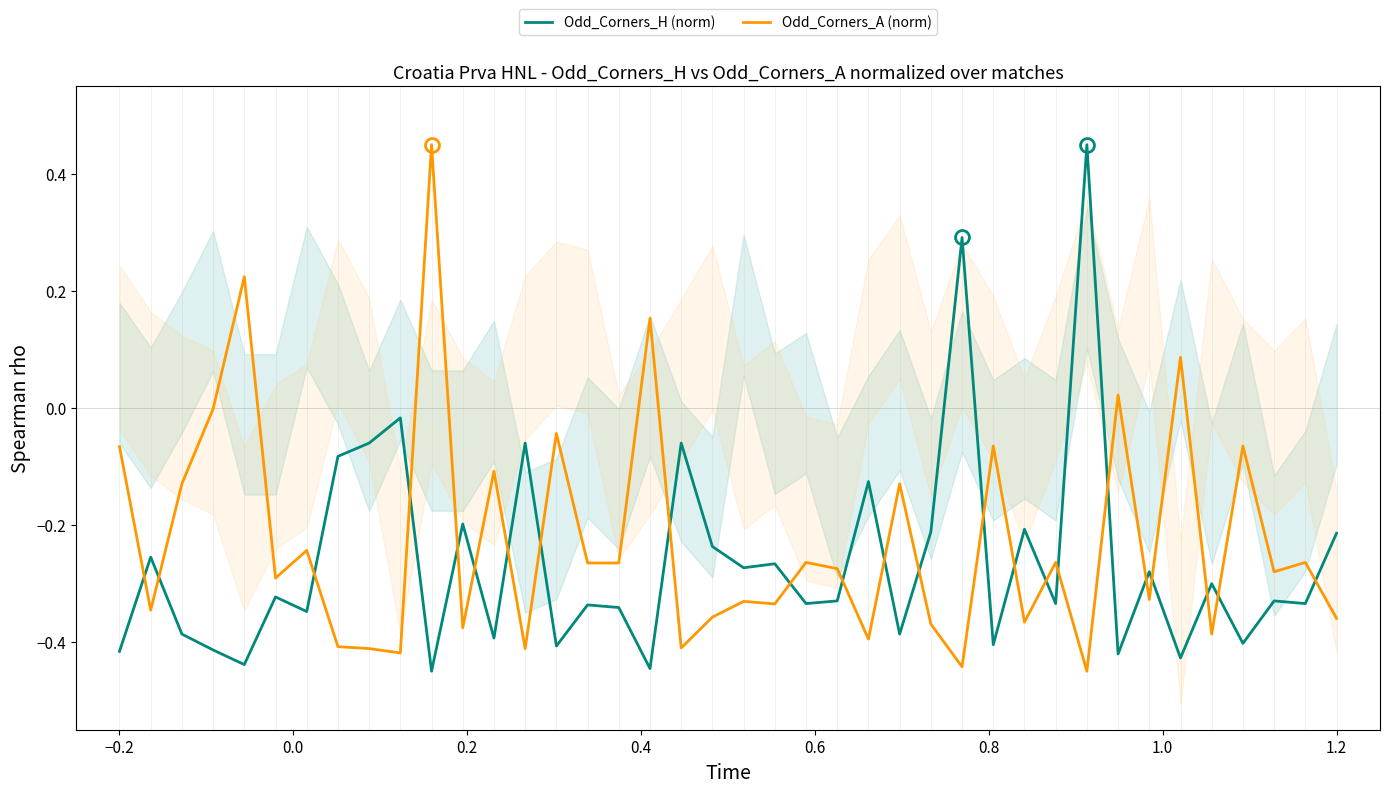

At how many categories does at least one series exceed 0?

7